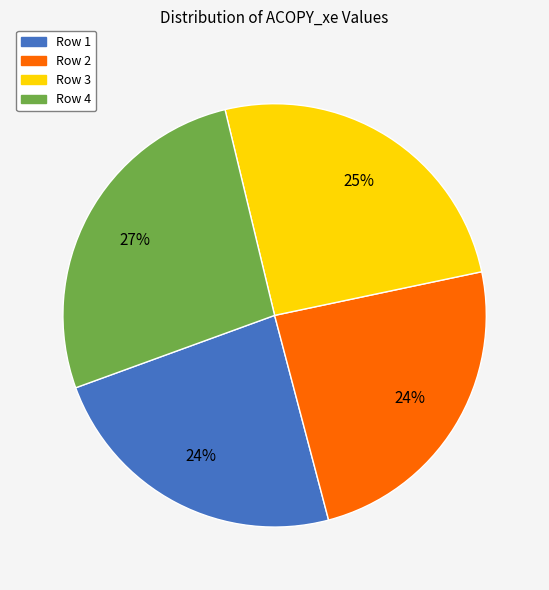

Combined, do Row 3 and Row 2 account for over 50%?

No